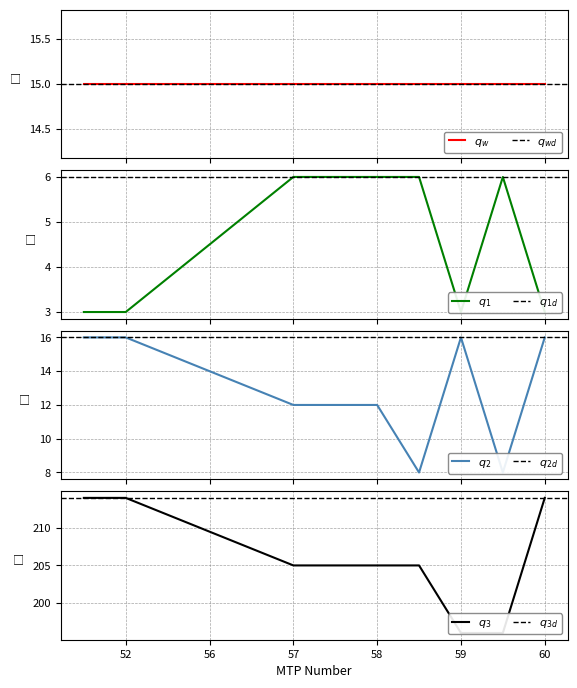

What is the minimum value shown in the chart?

3